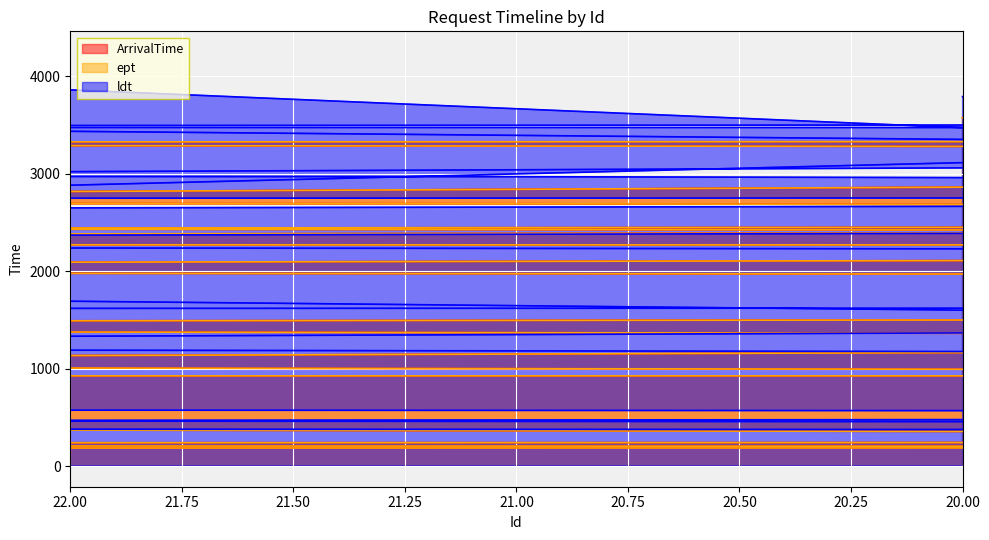

How many data points in ldt are above 2555?

19